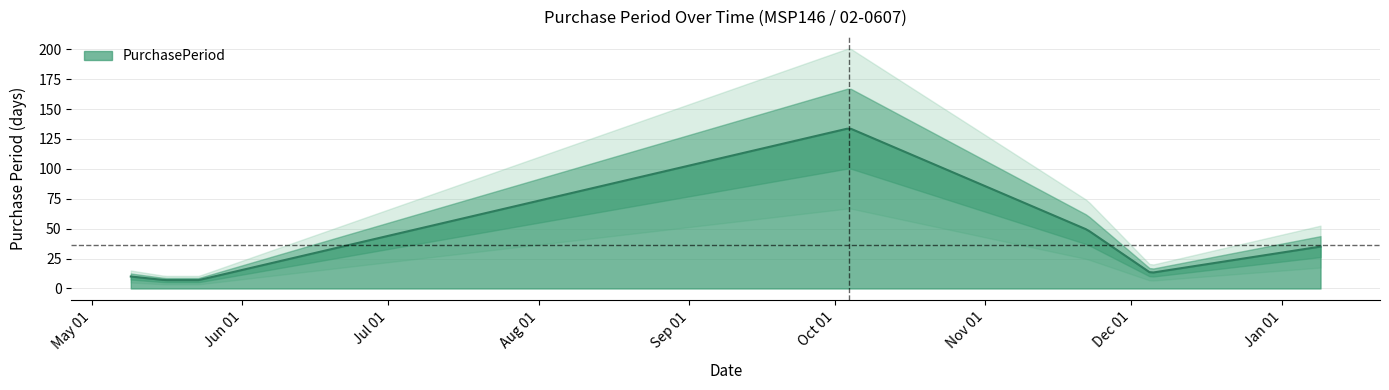

Between 2016-05-16 and 2016-05-09, which is larger?

2016-05-09